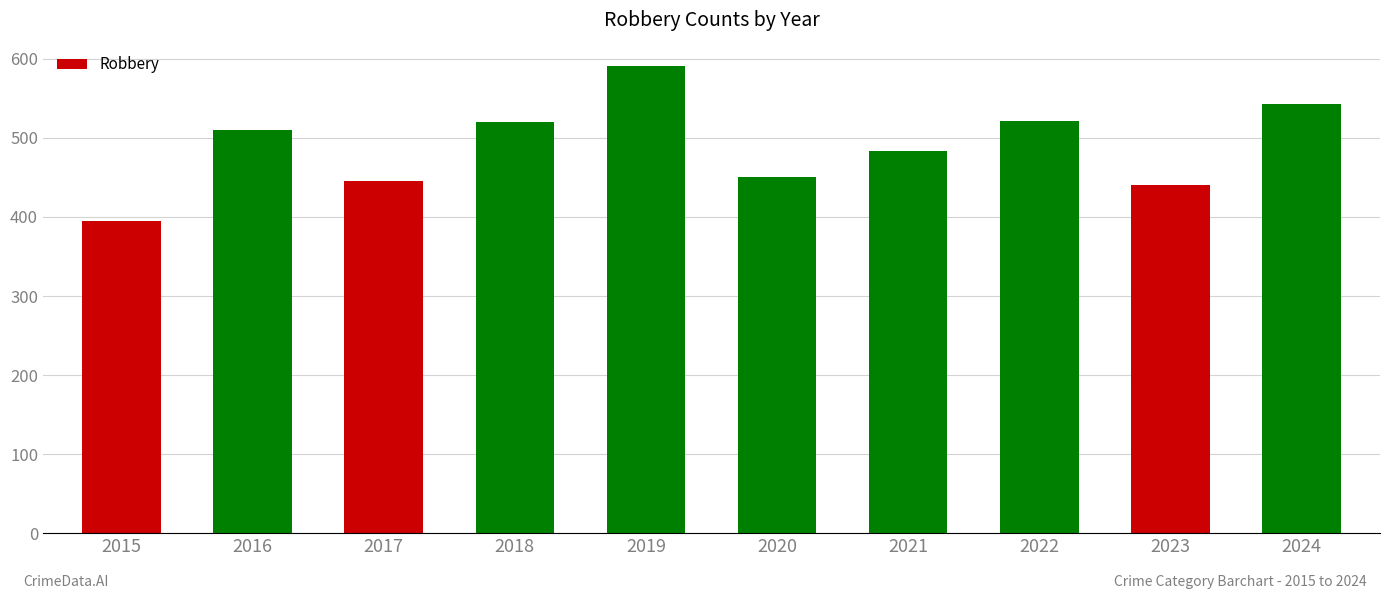

What value does the data have at 2017, to the nearest 10?

450